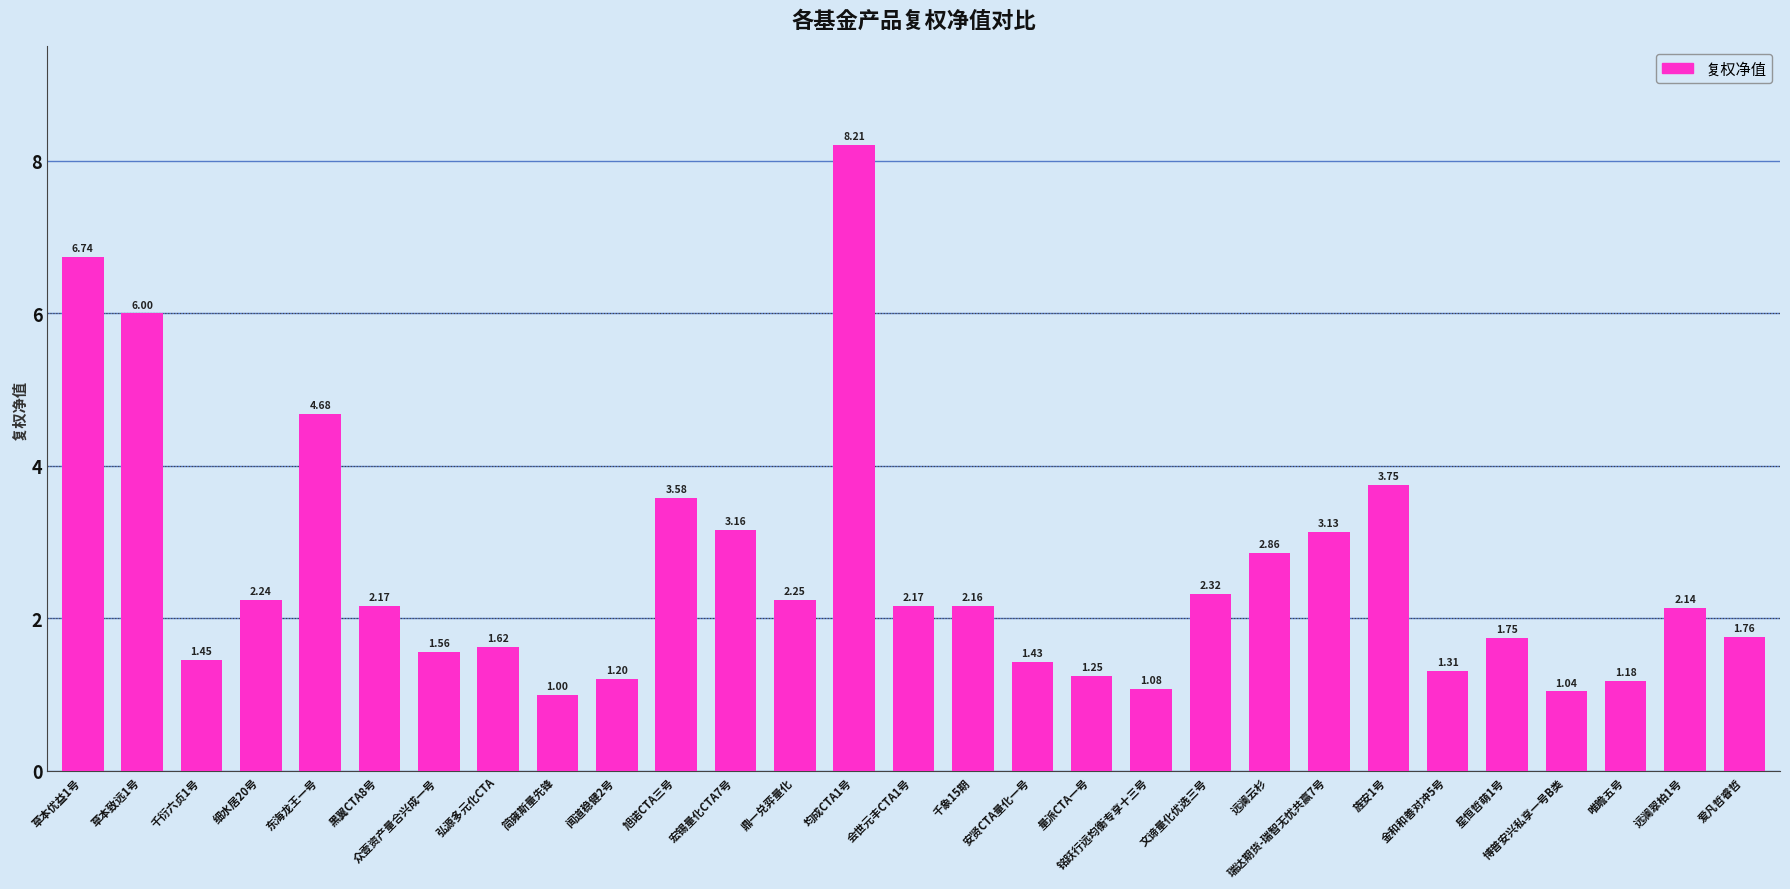

What is the label of the 27th bar from the left?

唯瞻五号